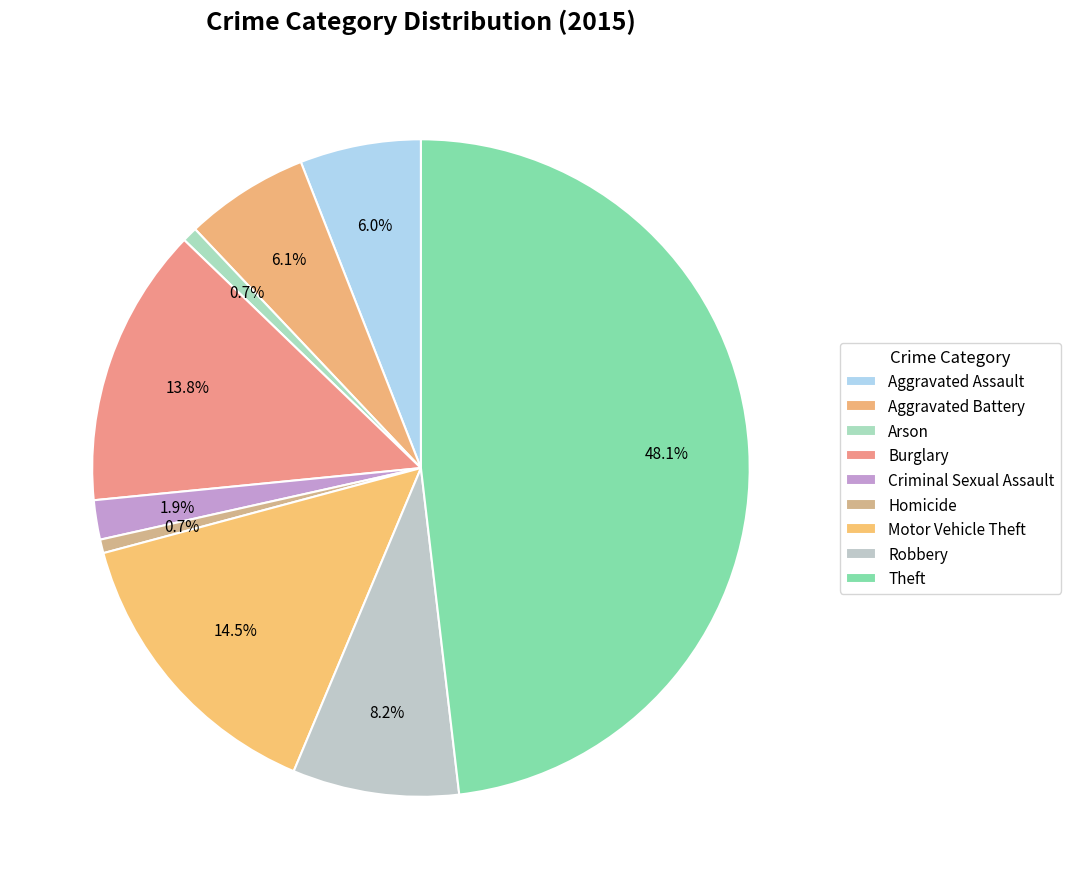

To the nearest percent, what is the difference between the Robbery and Homicide slice percentages?

8%